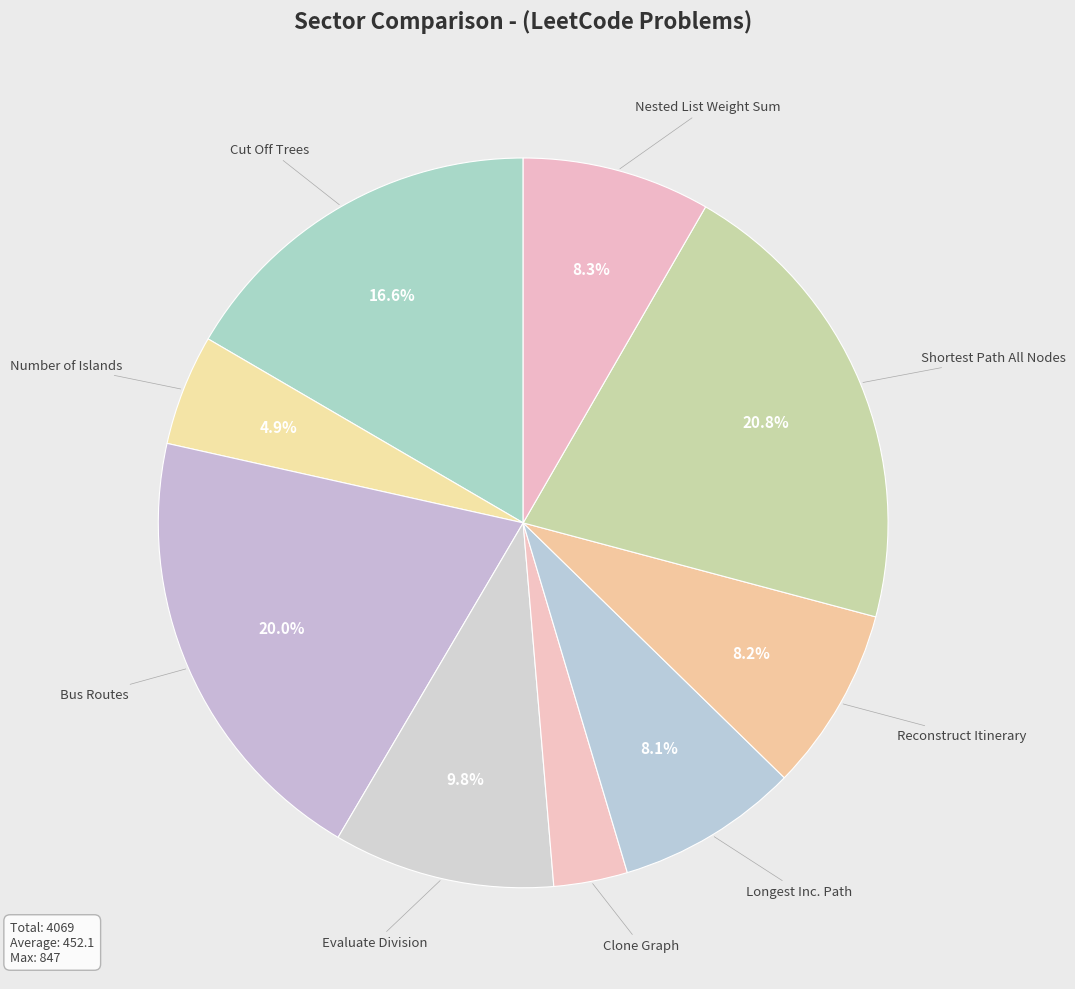

Which category has the biggest portion of the pie?

Shortest Path Visiting All Nodes